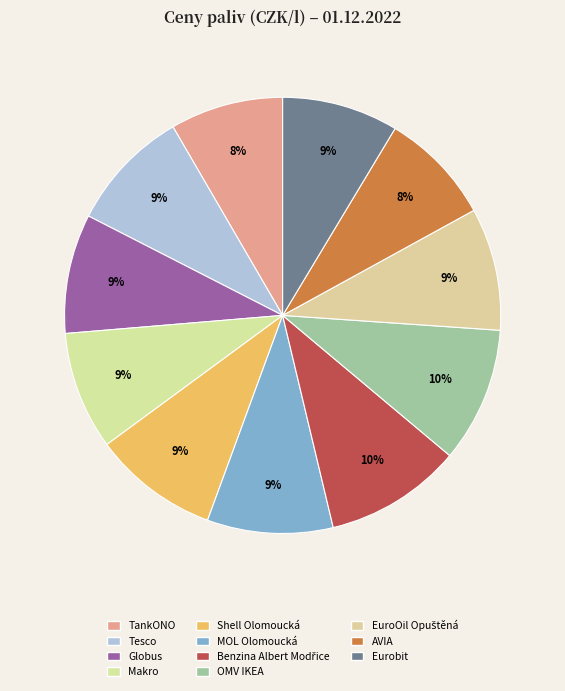

How many segments does this pie chart have?

11